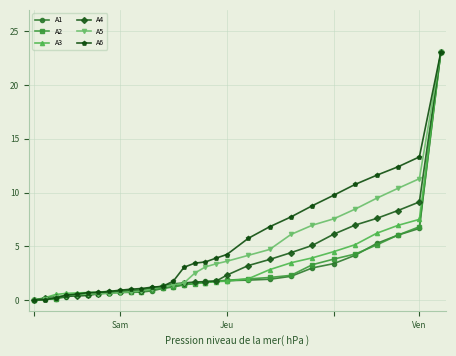

What is the sum of all A3 values?

84.7